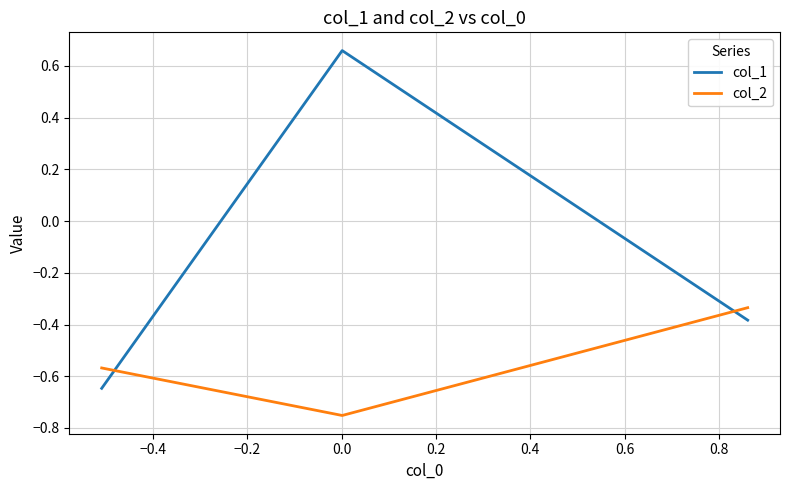

Which series has the widest spread of values?

col_1